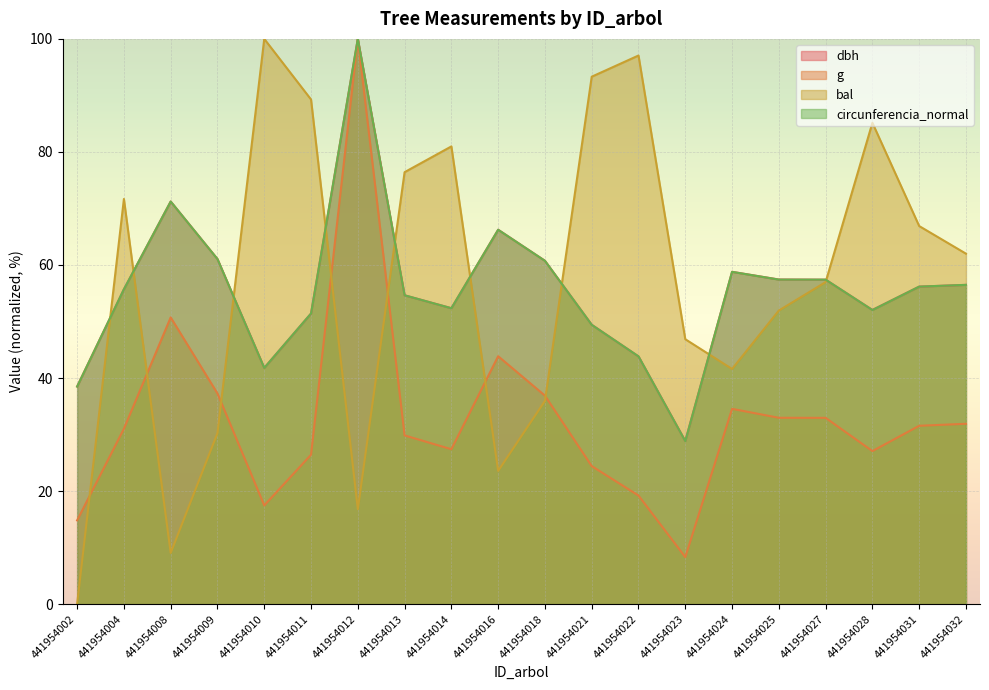

Reading left to right, transcribe all the data shown in this chart.

dbh: 441954002=38.5	441954004=55.7	441954008=71.2	441954009=61.1	441954010=41.8	441954011=51.4	441954012=100.0	441954013=54.6	441954014=52.4	441954016=66.2	441954018=60.7	441954021=49.4	441954022=43.8	441954023=28.9	441954024=58.8	441954025=57.4	441954027=57.4	441954028=52.0	441954031=56.2	441954032=56.5
g: 441954002=14.8	441954004=31.0	441954008=50.7	441954009=37.3	441954010=17.5	441954011=26.4	441954012=100.0	441954013=29.9	441954014=27.4	441954016=43.9	441954018=36.9	441954021=24.4	441954022=19.2	441954023=8.3	441954024=34.6	441954025=33.0	441954027=33.0	441954028=27.1	441954031=31.6	441954032=31.9
bal: 441954002=0.0	441954004=71.7	441954008=9.1	441954009=30.3	441954010=100.0	441954011=89.3	441954012=16.8	441954013=76.4	441954014=81.0	441954016=23.6	441954018=36.0	441954021=93.3	441954022=97.1	441954023=46.9	441954024=41.6	441954025=51.9	441954027=57.0	441954028=85.2	441954031=66.9	441954032=62.0
circunferencia_normal: 441954002=38.5	441954004=55.7	441954008=71.2	441954009=61.0	441954010=41.8	441954011=51.4	441954012=100.0	441954013=54.6	441954014=52.4	441954016=66.2	441954018=60.7	441954021=49.4	441954022=43.8	441954023=28.8	441954024=58.8	441954025=57.4	441954027=57.4	441954028=52.0	441954031=56.2	441954032=56.5